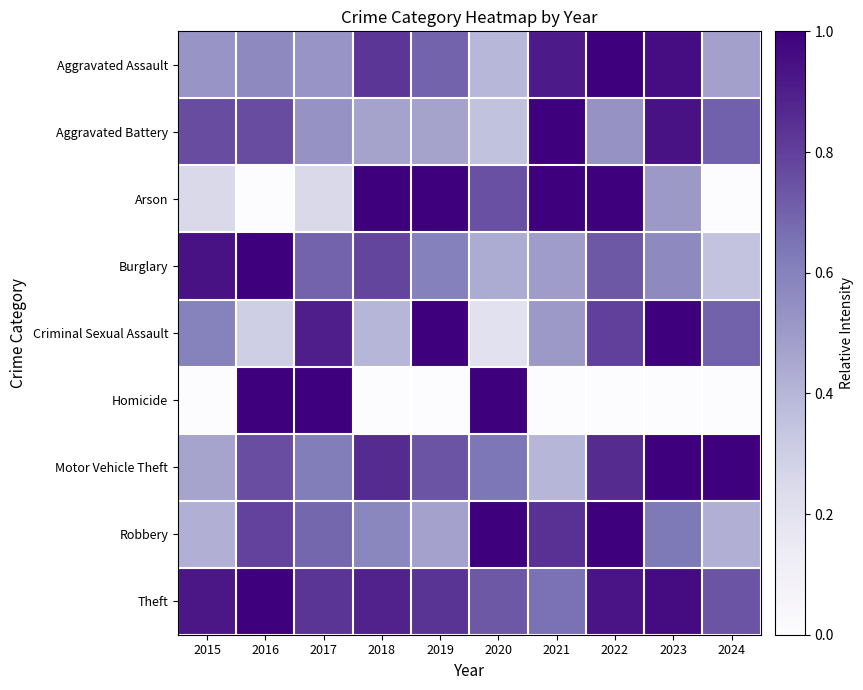

At how many categories does at least one series exceed 0?

10